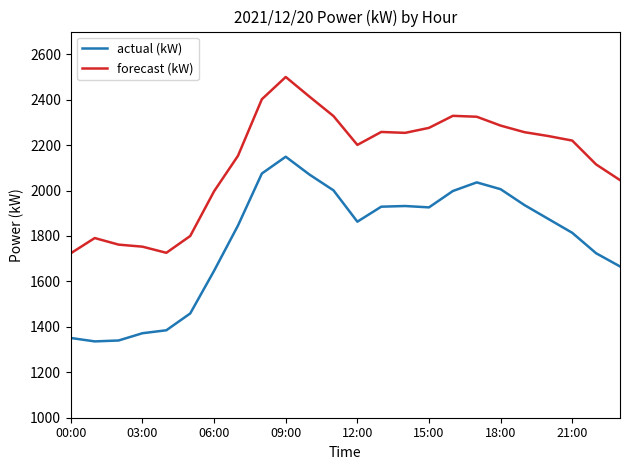

Rank the series by their maximum value, from highest to lowest.

forecast (kW), actual (kW)